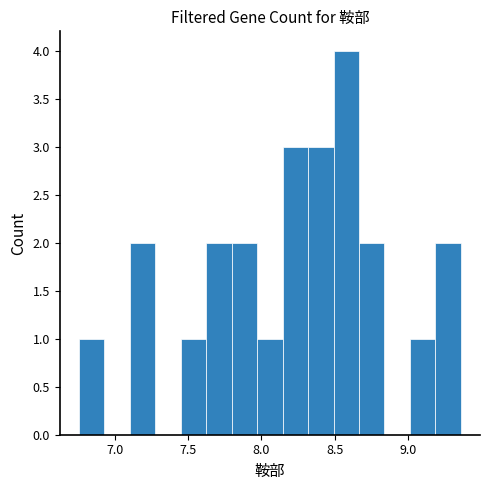

Around what value on the x-axis is the tallest bar? Give the approximate position of its centre, as read against the axis.

8.60